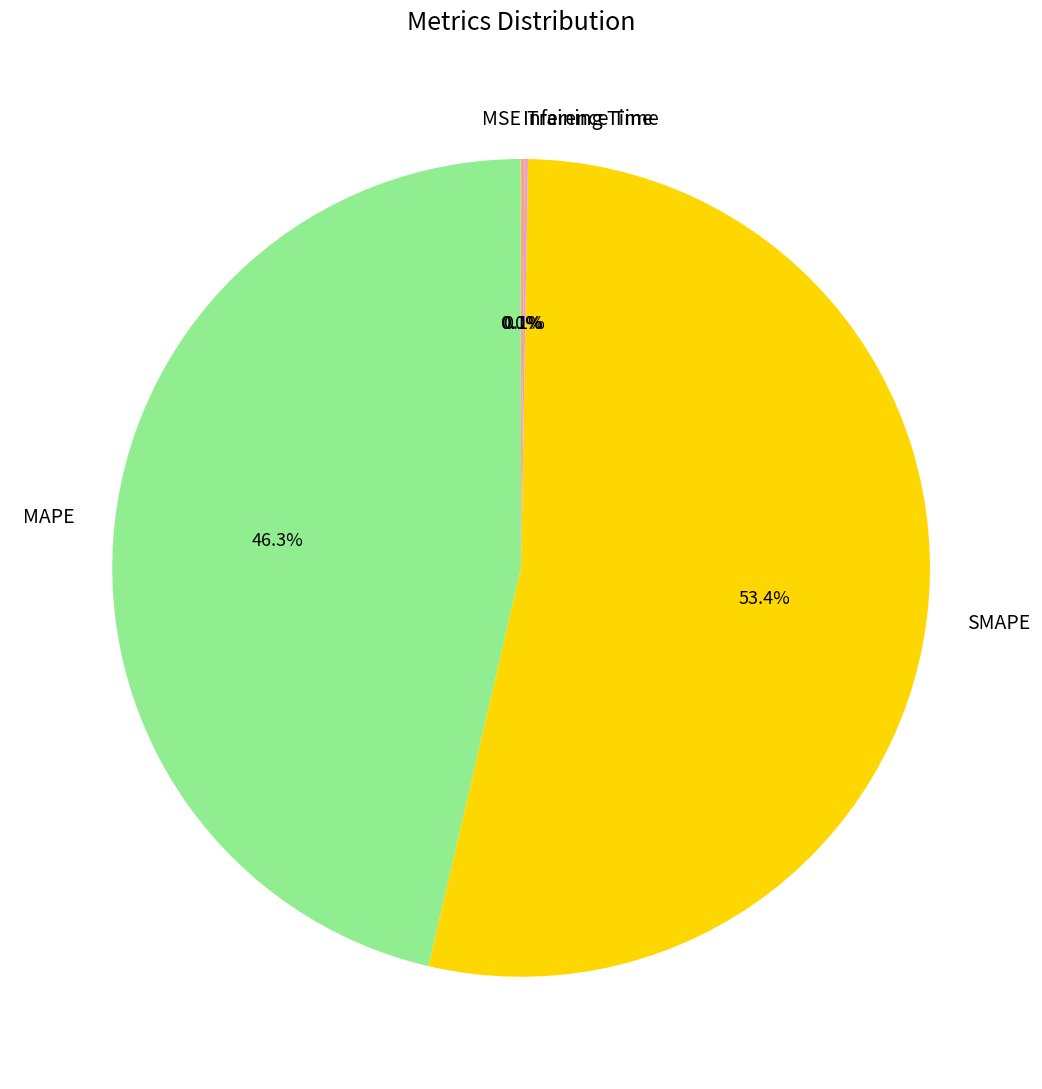

What is the largest slice in the pie chart?

SMAPE